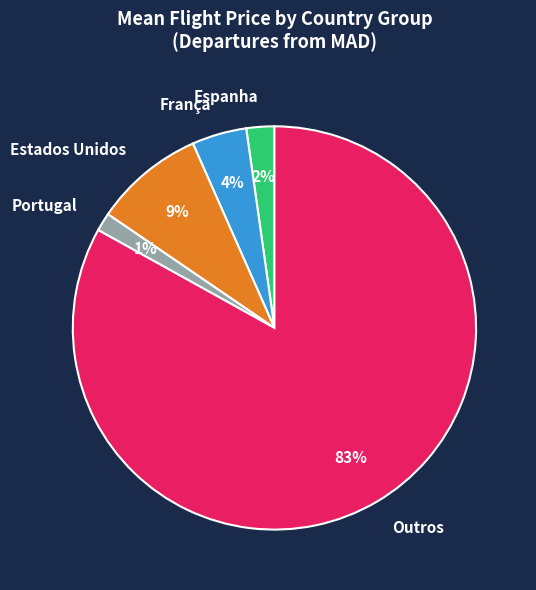

Is it true that Outros is 83% of the pie?

True